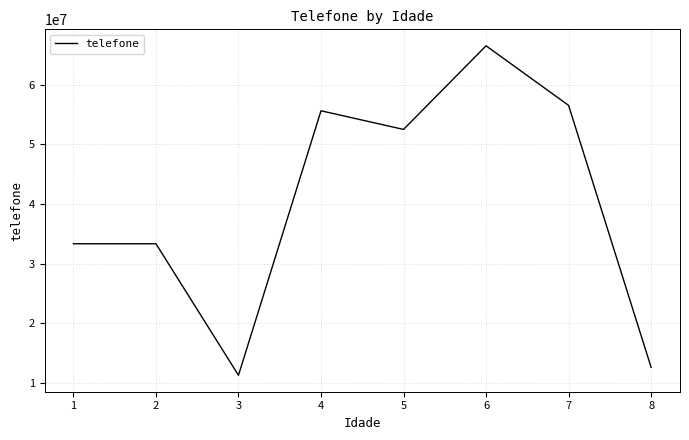

What value does the data have at 7, to the nearest 10?

56565660